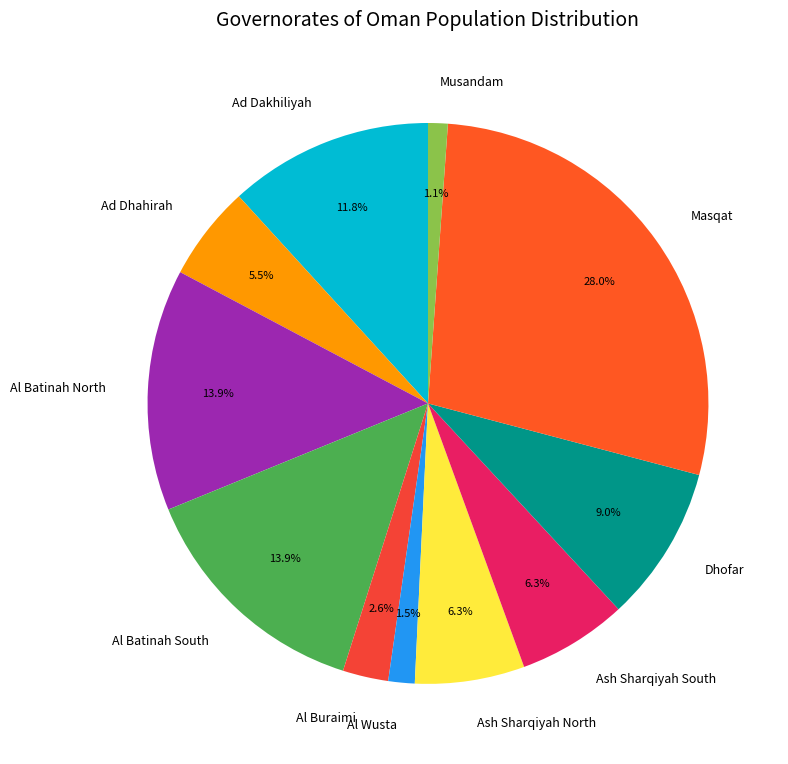

Is Al Buraimi the majority of the pie?

No